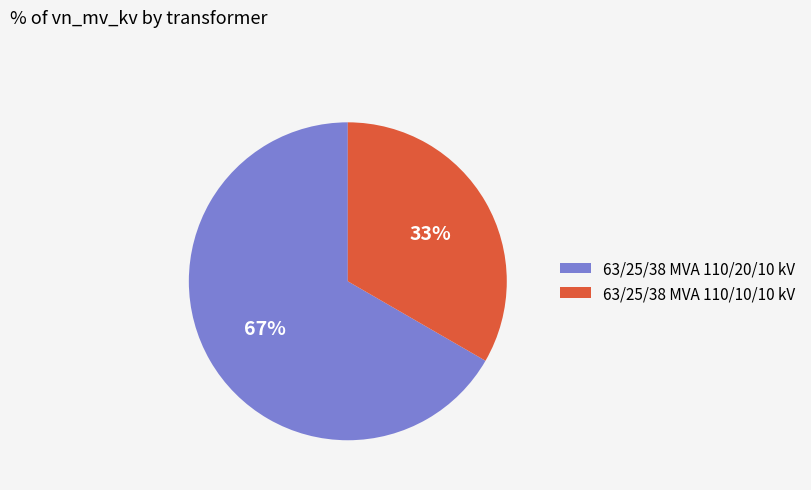

Does 63/25/38 MVA 110/20/10 kV represent more than half of the total?

Yes